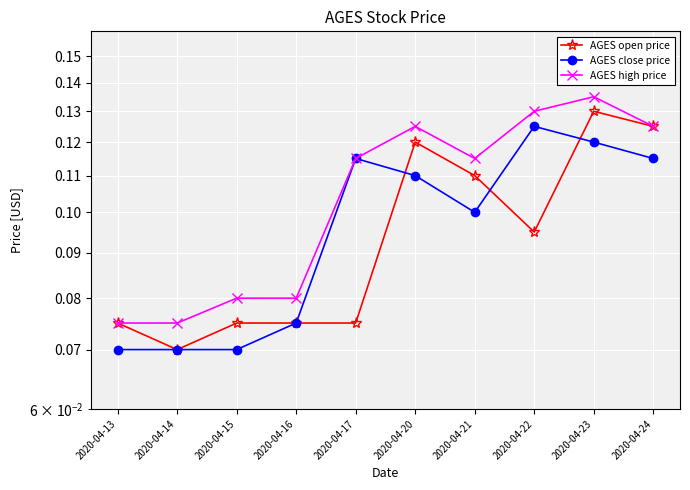

Which label corresponds to the largest value in the chart?

2020-04-23